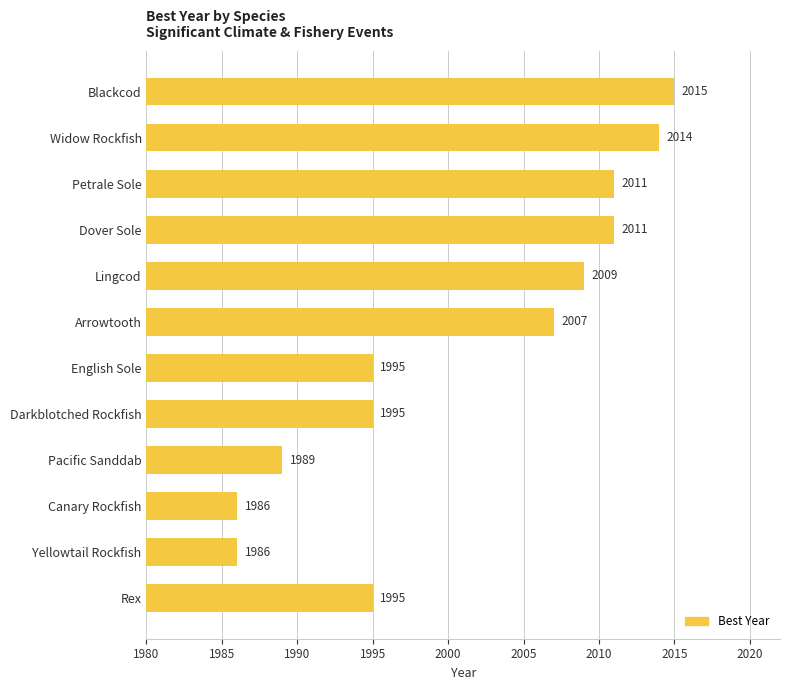

Reading top to bottom, extract all data points from this chart.

Blackcod=2015	Widow Rockfish=2014	Petrale Sole=2011	Dover Sole=2011	Lingcod=2009	Arrowtooth=2007	English Sole=1995	Darkblotched Rockfish=1995	Pacific Sanddab=1989	Canary Rockfish=1986	Yellowtail Rockfish=1986	Rex=1995